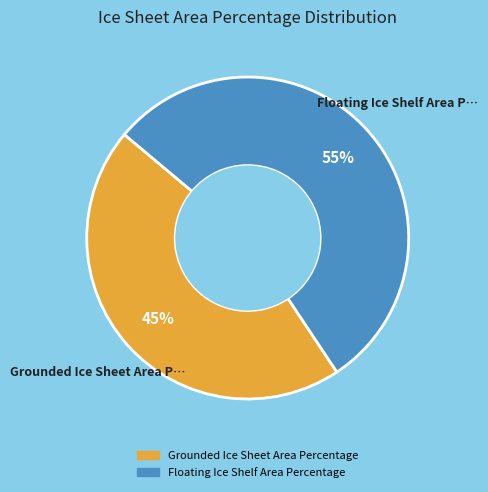

Is it true that Grounded Ice Sheet Area Percentage is 53% of the pie?

False